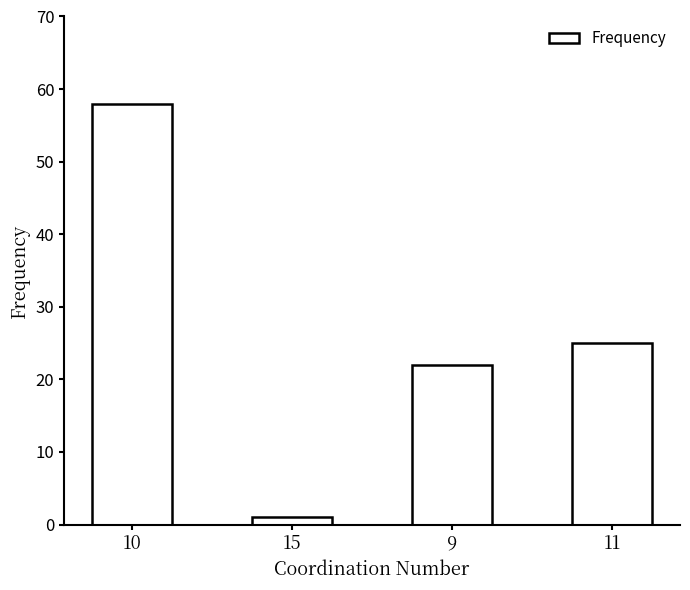

Which category has the highest value across all series?

10